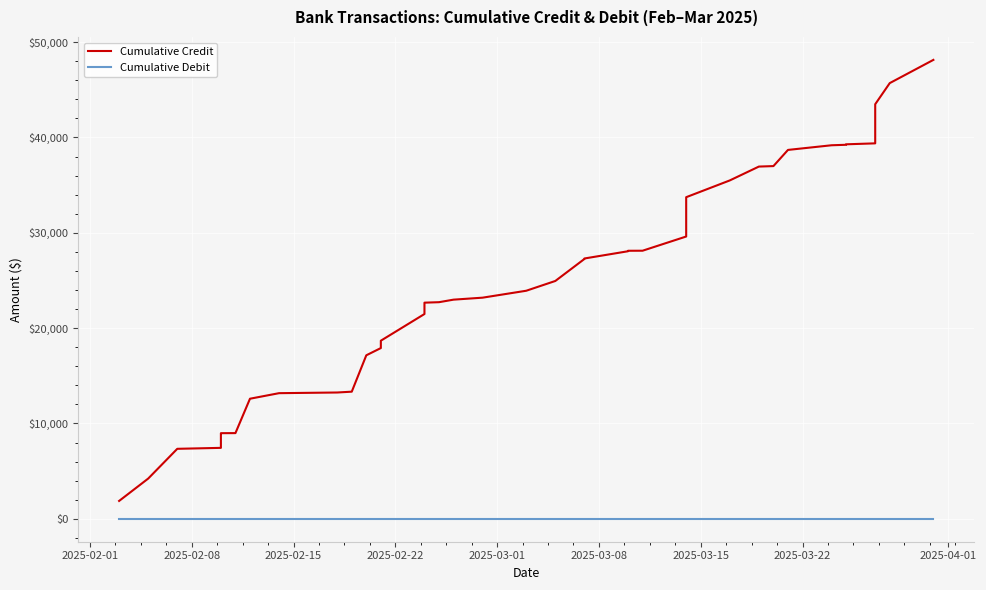

True or false: Cumulative Credit and Cumulative Debit intersect in this chart.

False